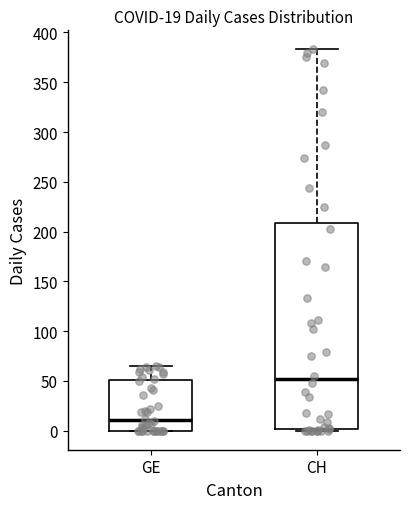

Which box is the tallest, from its lower edge to its upper edge?

CH